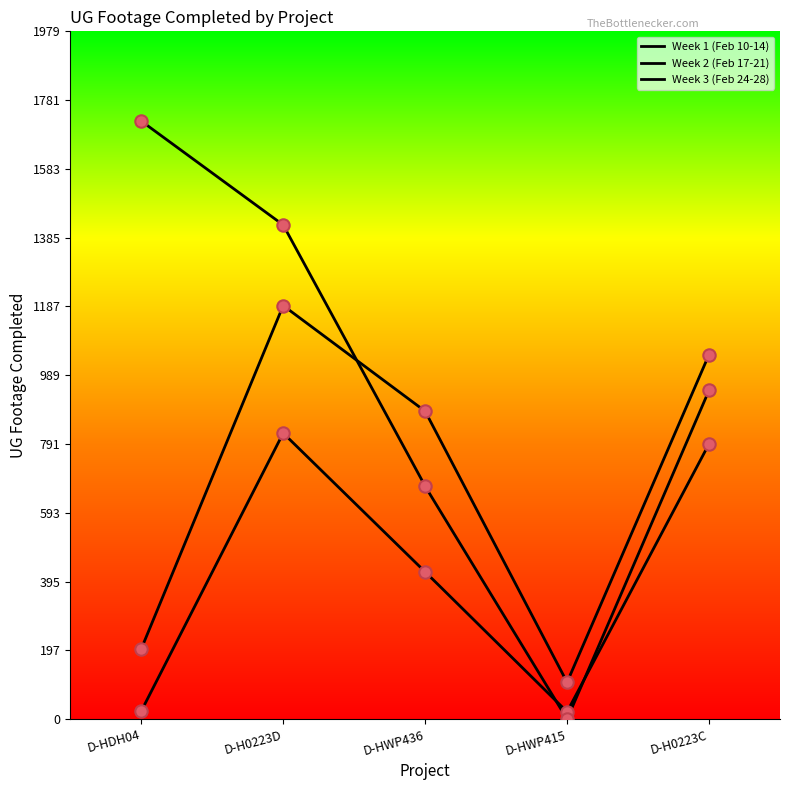

What are all the series names shown in the legend?

Week 1 (Feb 10-14), Week 2 (Feb 17-21), Week 3 (Feb 24-28)